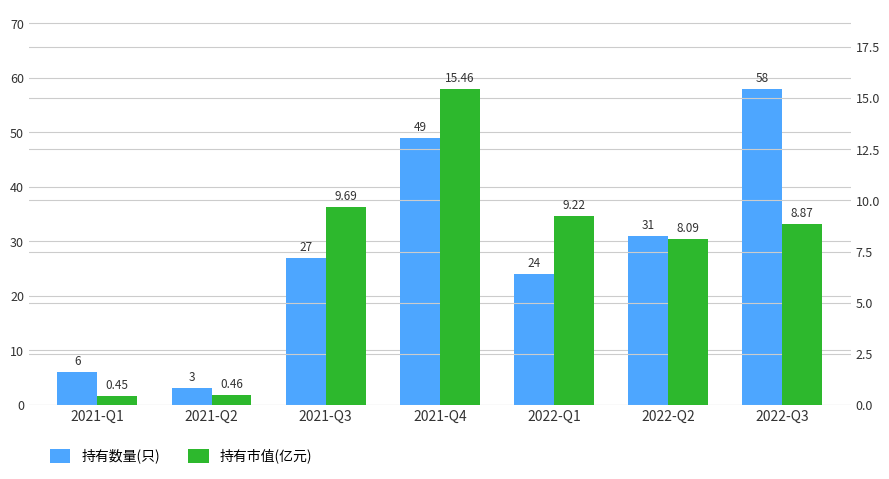

Does the chart contain stacked bars?

No